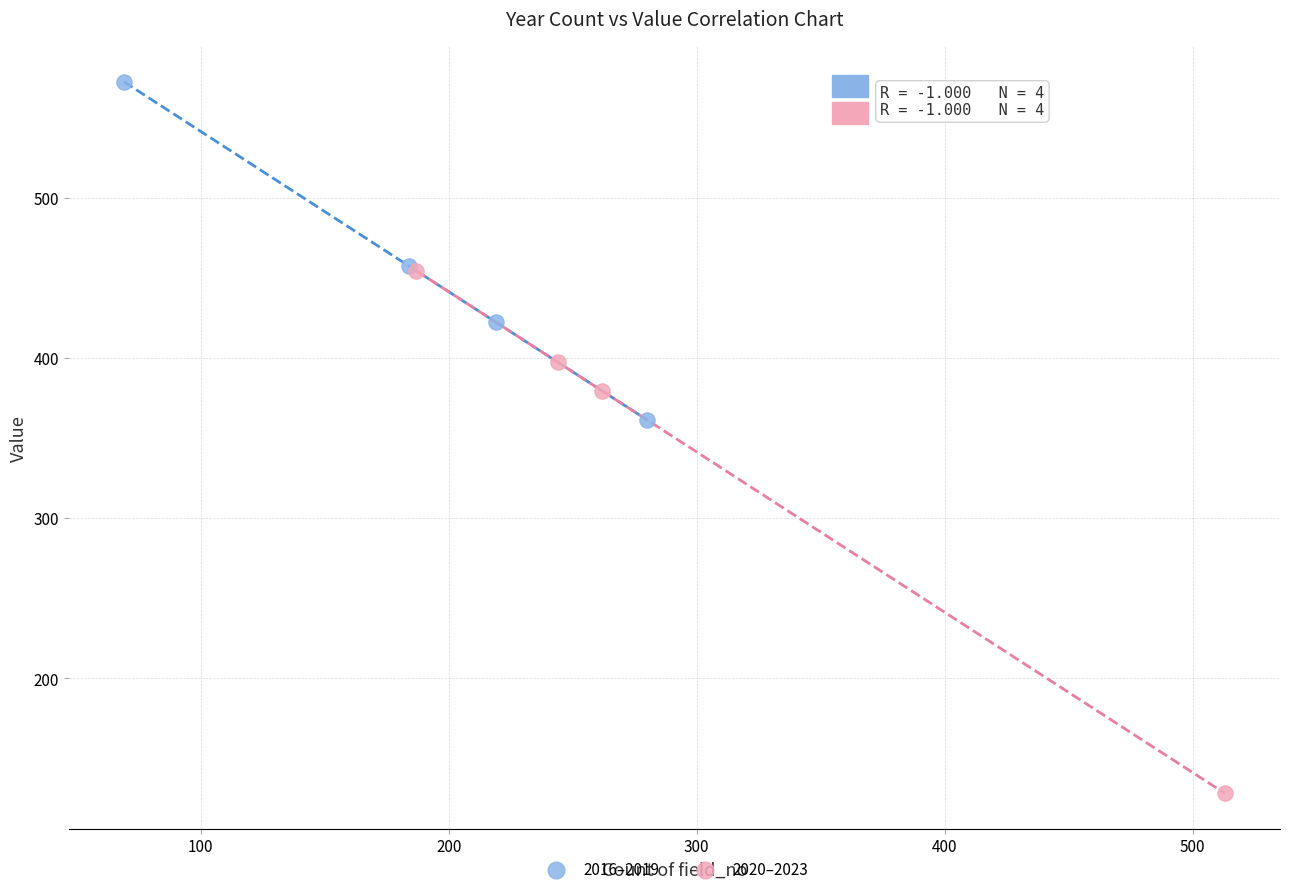

Which series reaches the maximum Y coordinate?

2016–2019